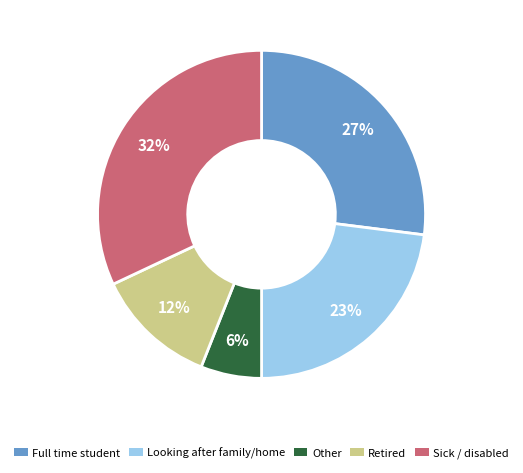

How many slices are in this pie chart?

5